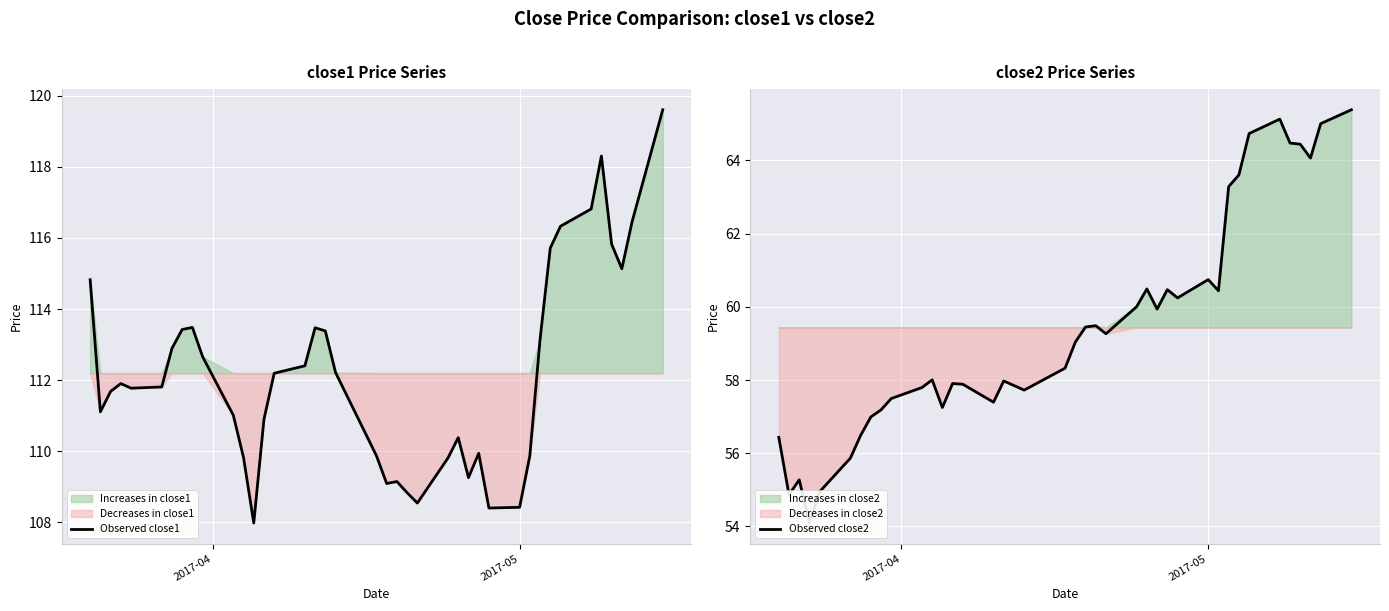

What is the lowest value of the Observed close1 series?

108.0